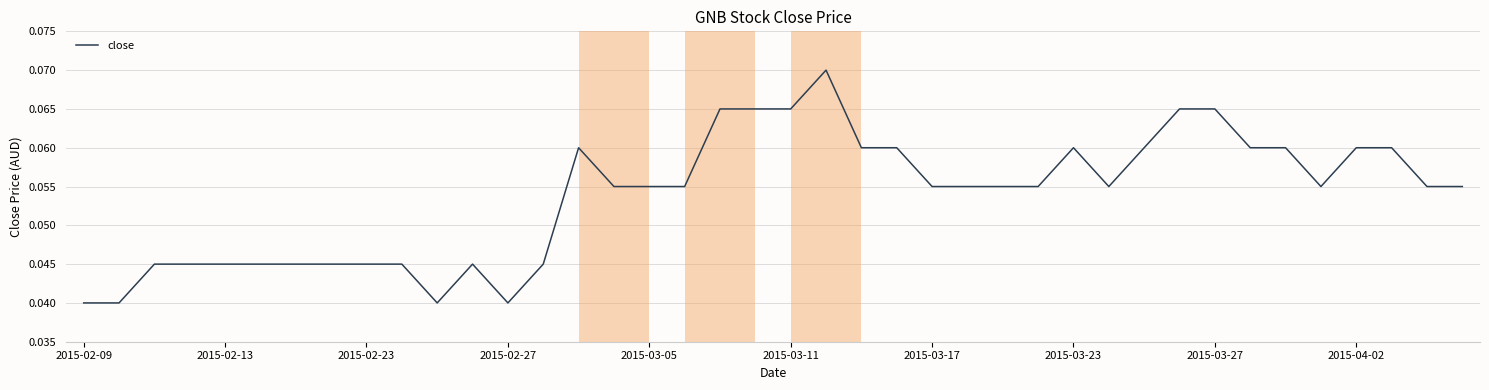

Which has a higher value, 2015-03-17 or 2015-02-09?

2015-03-17